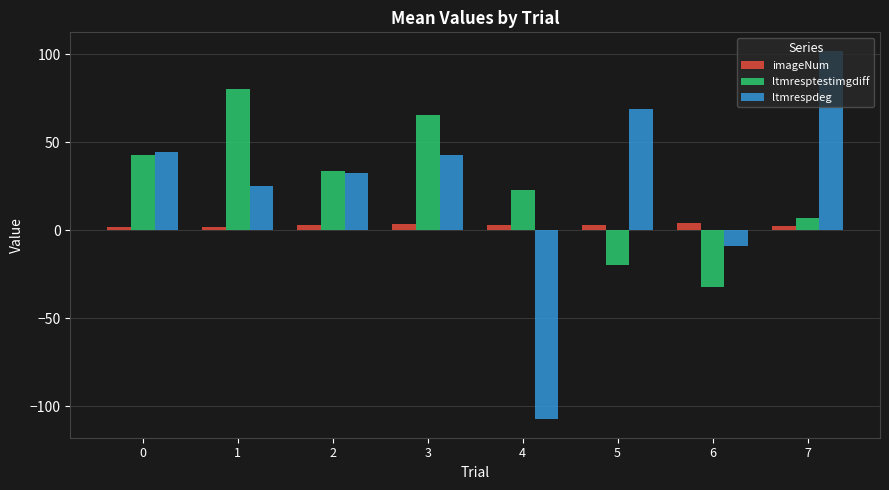

Is the value of imageNum at 3 greater than the value of ltmrespdeg at 3?

No